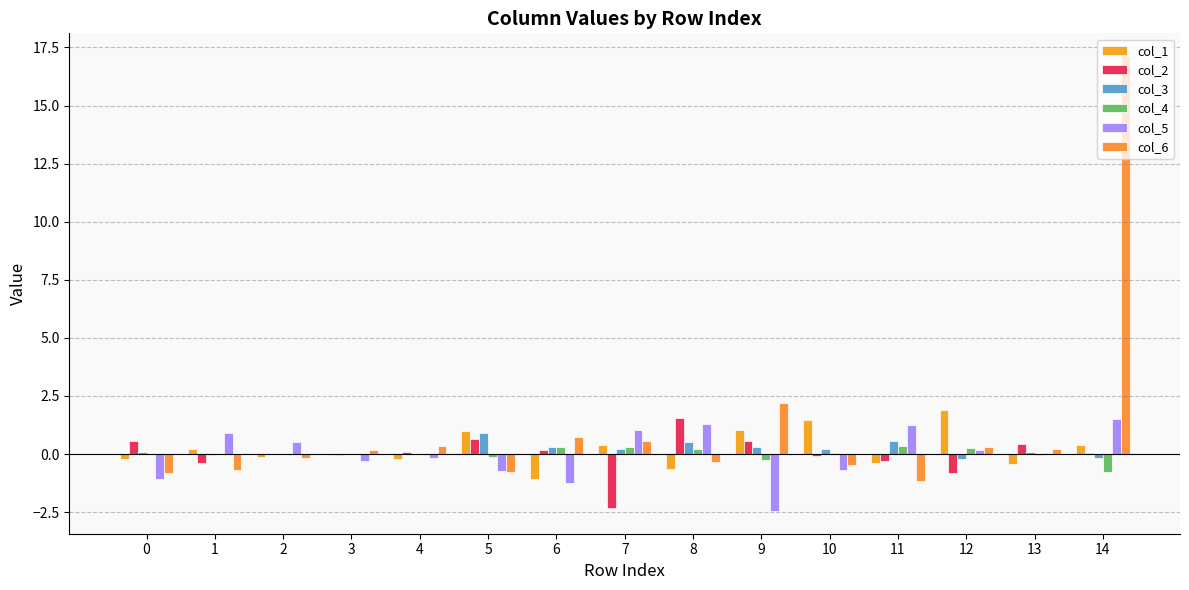

How many groups of bars are there?

15